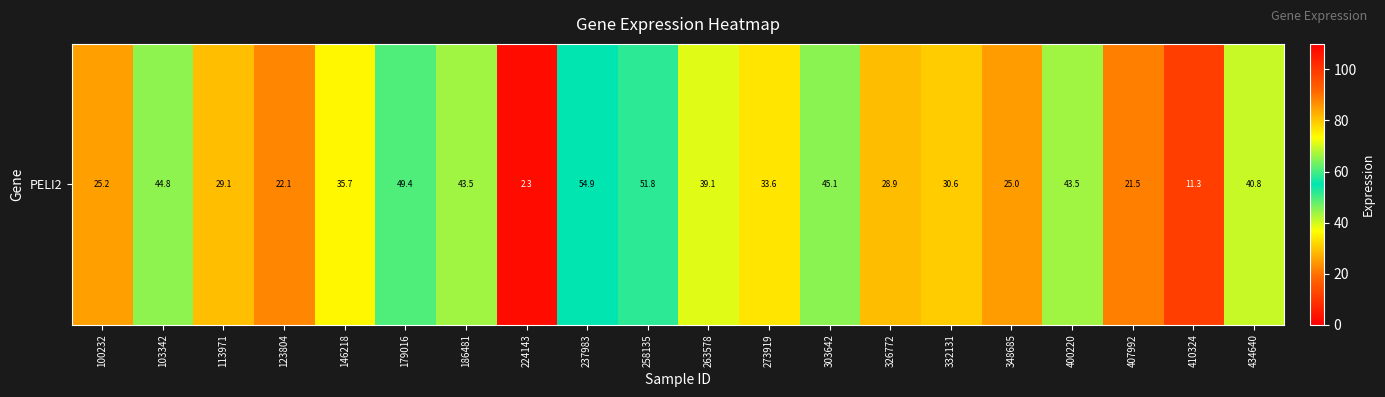

At which category does the chart reach its peak across all series?

237983